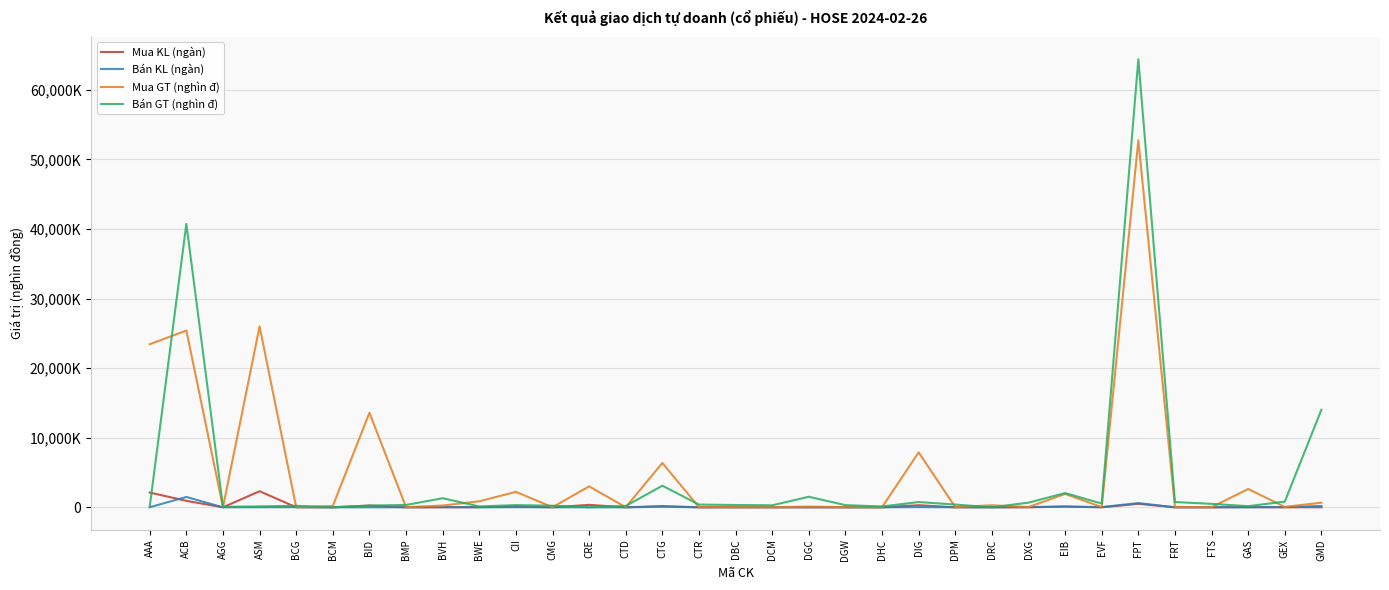

What is the difference between the maximum and minimum values in the Mua GT (nghìn đ) series?

52754700